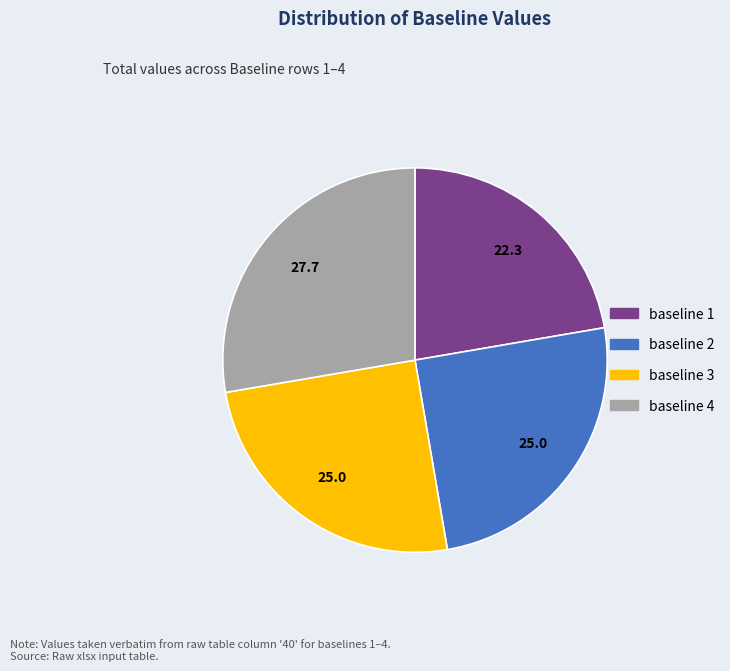

Is baseline 2 the majority of the pie?

No